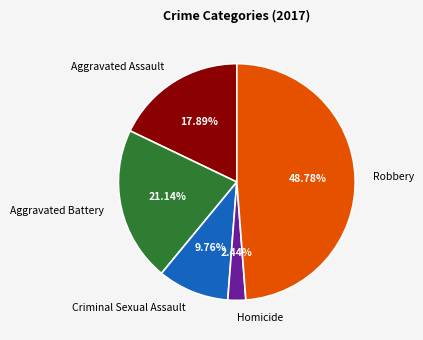

Combined, what portion of the pie is Criminal Sexual Assault and Aggravated Assault?

27.6%